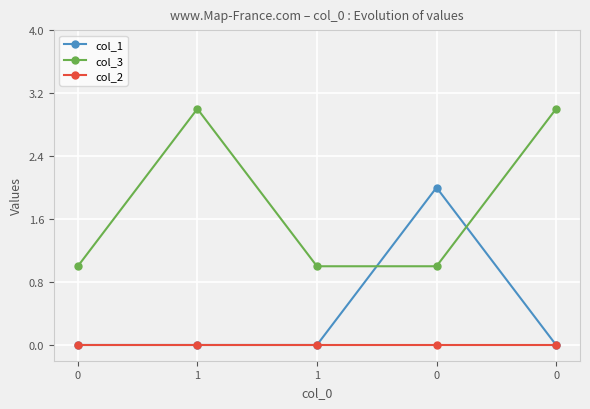

The col_2 series shows 0 at 0. True or false?

True